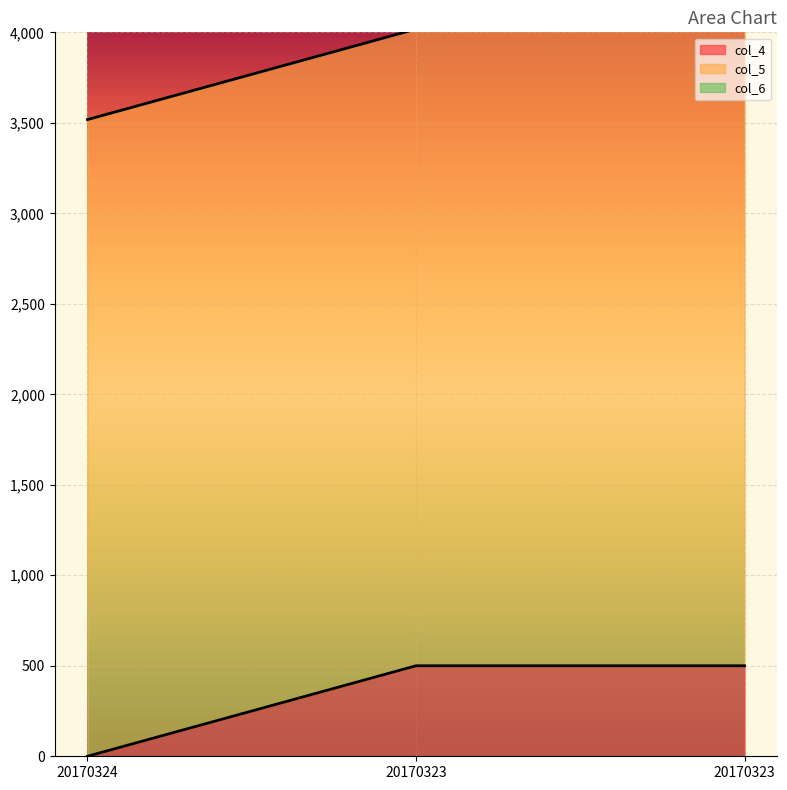

Count the col_4 values in the range 0 to 500.

3